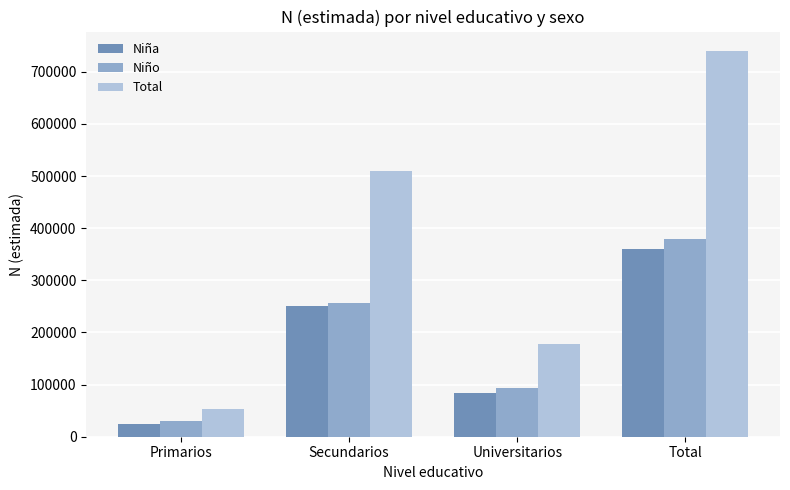

At which category does the chart reach its minimum across all series?

Primarios